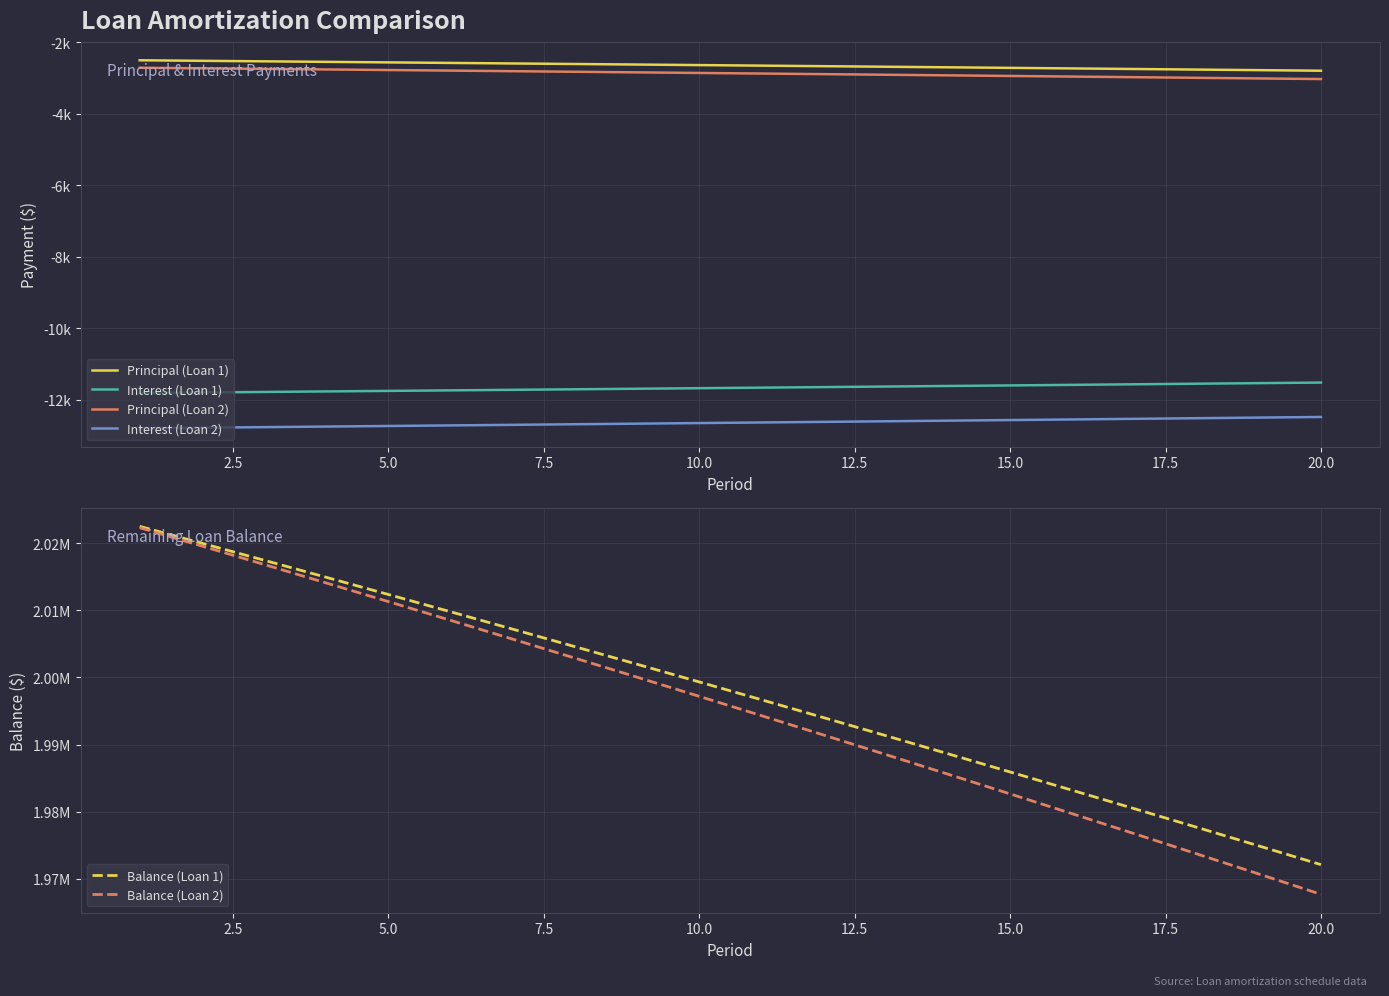

Which series has the widest spread of values?

Balance (Loan 2)